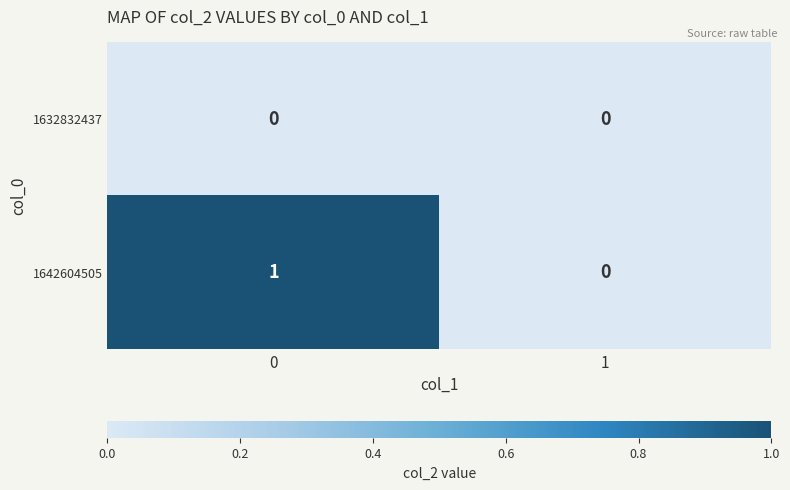

Which series has the largest total across all categories?

1642604505